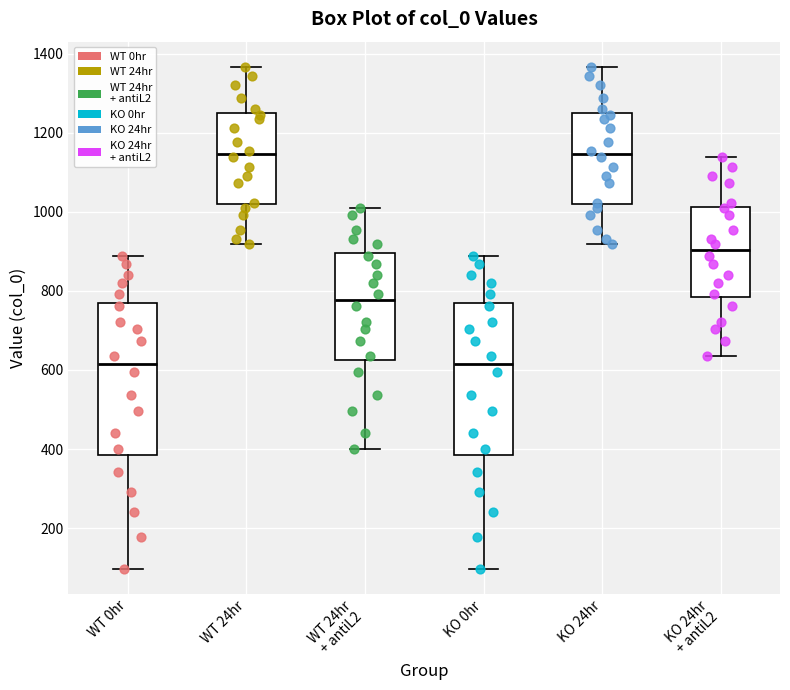

Where is the upper edge of the box for KO 0hr on the y-axis? The values are not printed on the chart, so give them approximately, as read against the axis.

760